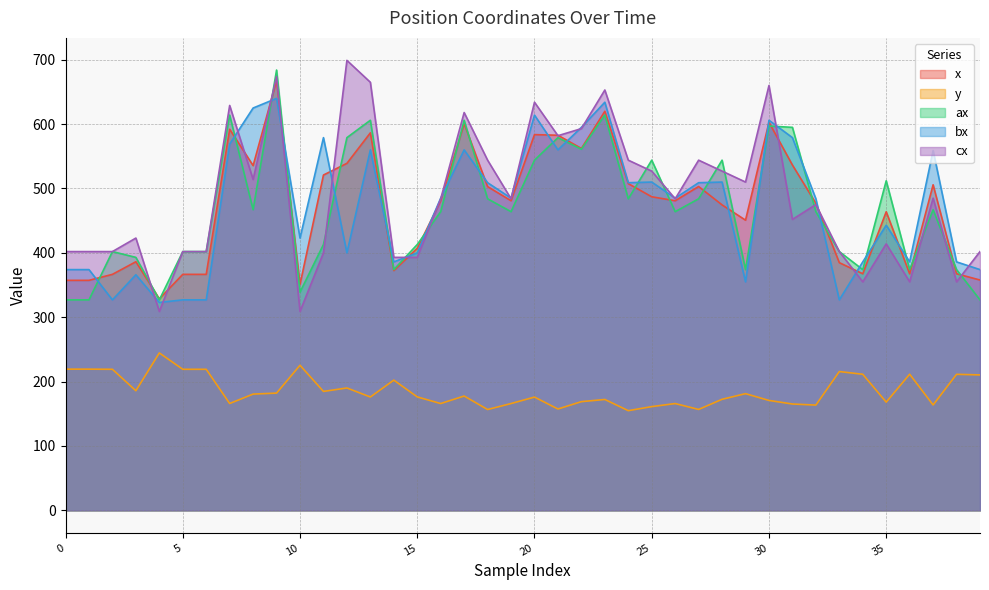

What is the difference between the maximum and minimum values in the cx series?

390.0